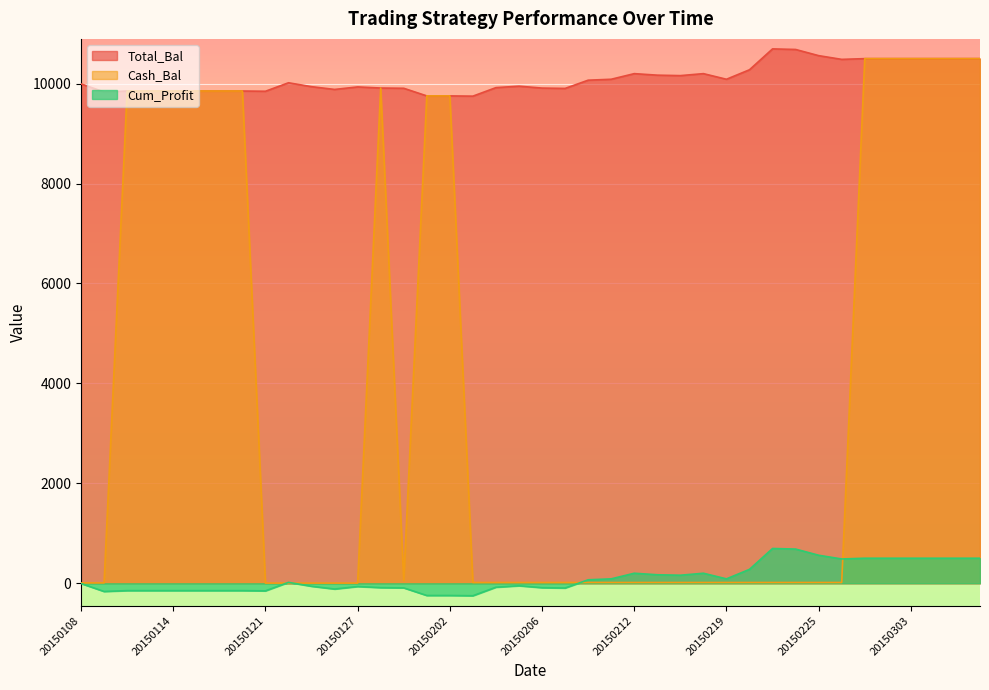

List the series in order of their peak value, lowest first.

Cum_Profit, Cash_Bal, Total_Bal